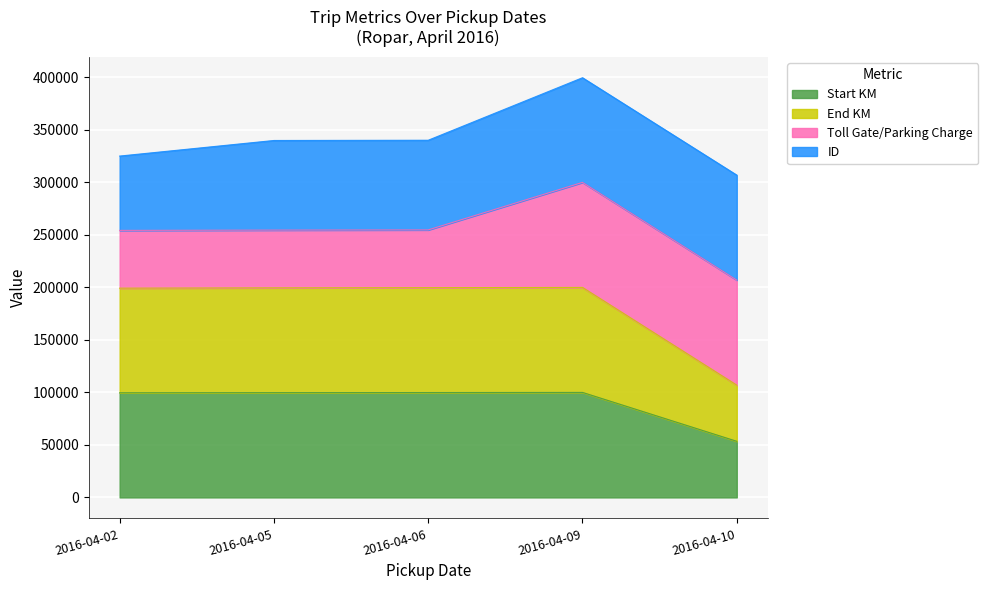

Which series has the largest range (max minus min)?

End KM